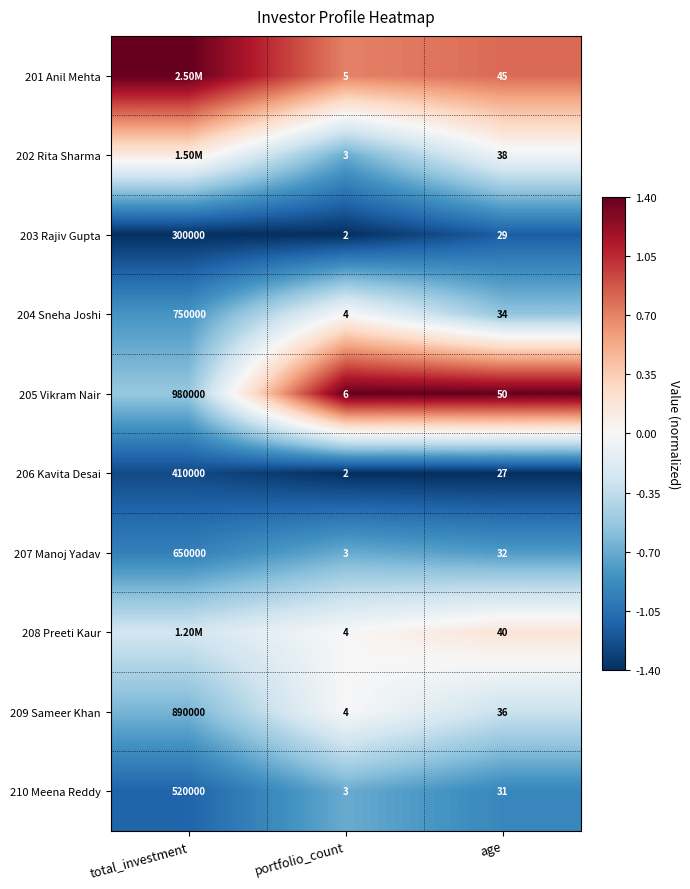

At which label is 204 Sneha Joshi closest to 375002?

age